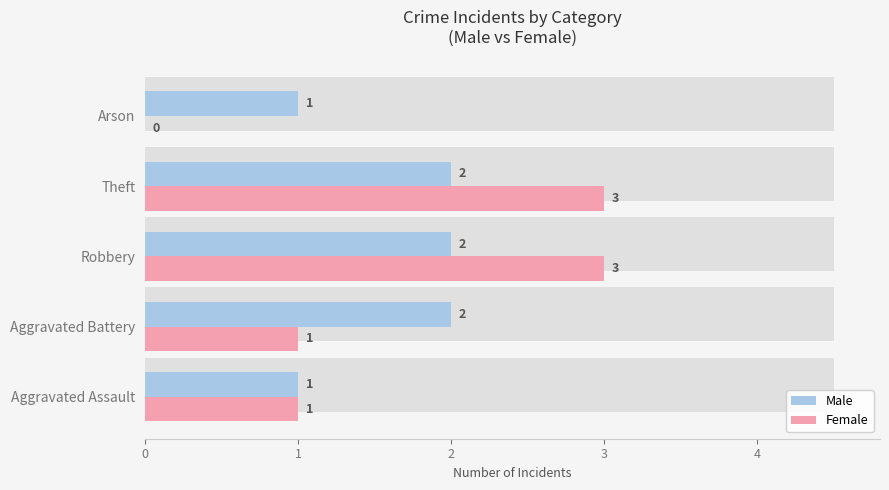

The Male series shows 2 at Robbery. True or false?

True